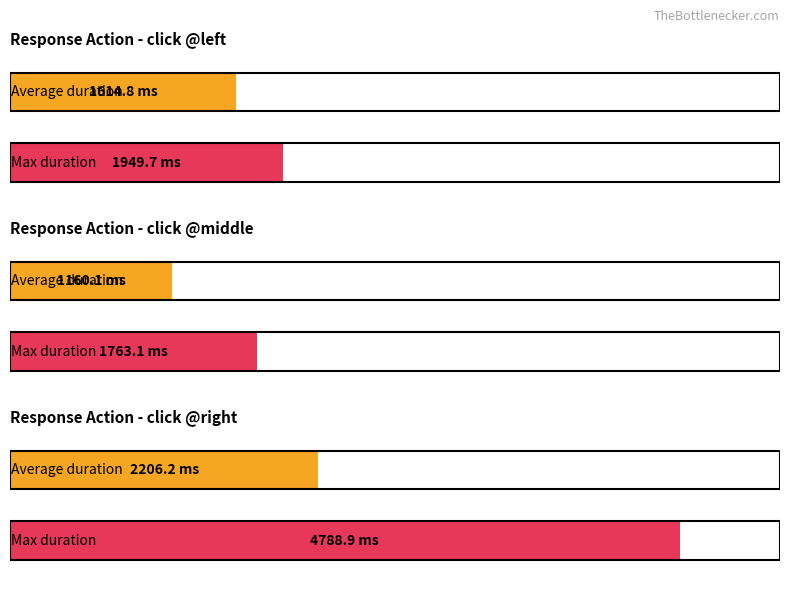

Which has a higher value, click @middle or click @middle?

click @middle